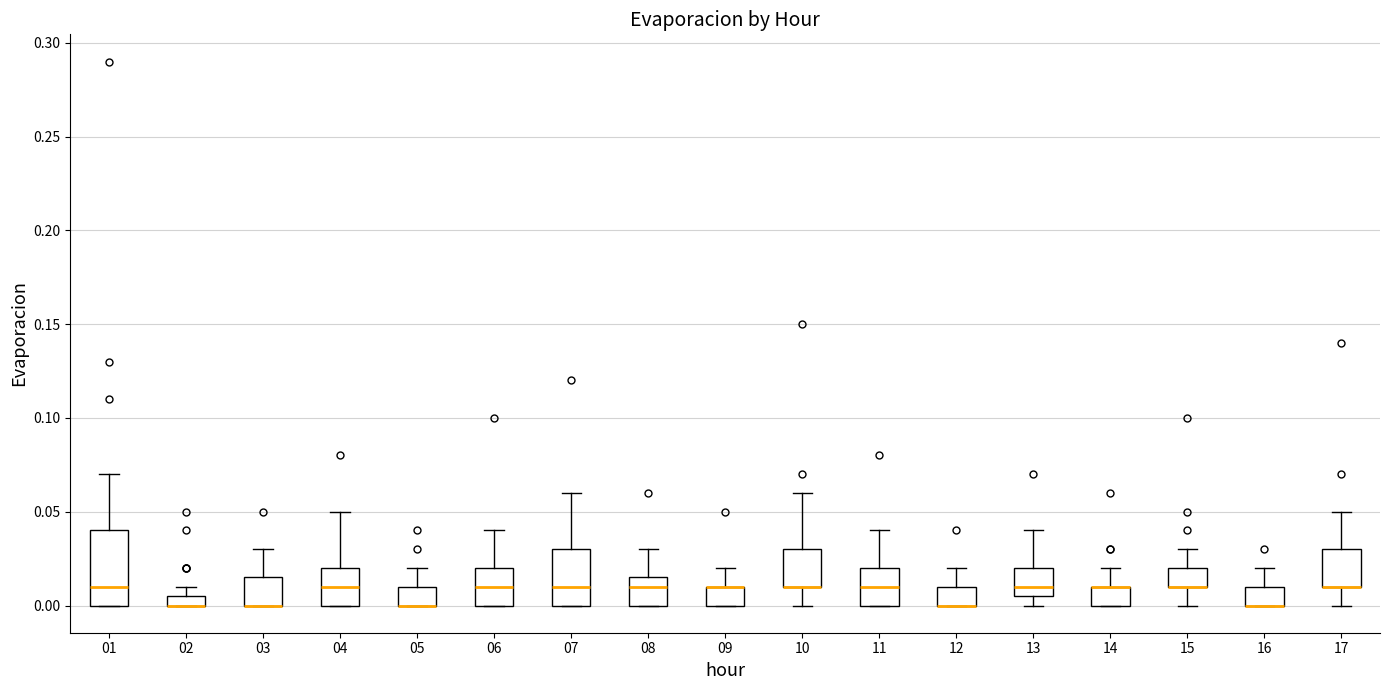

Where is the upper edge of the box at x = 11 on the y-axis? The values are not printed on the chart, so give them approximately, as read against the axis.

0.020